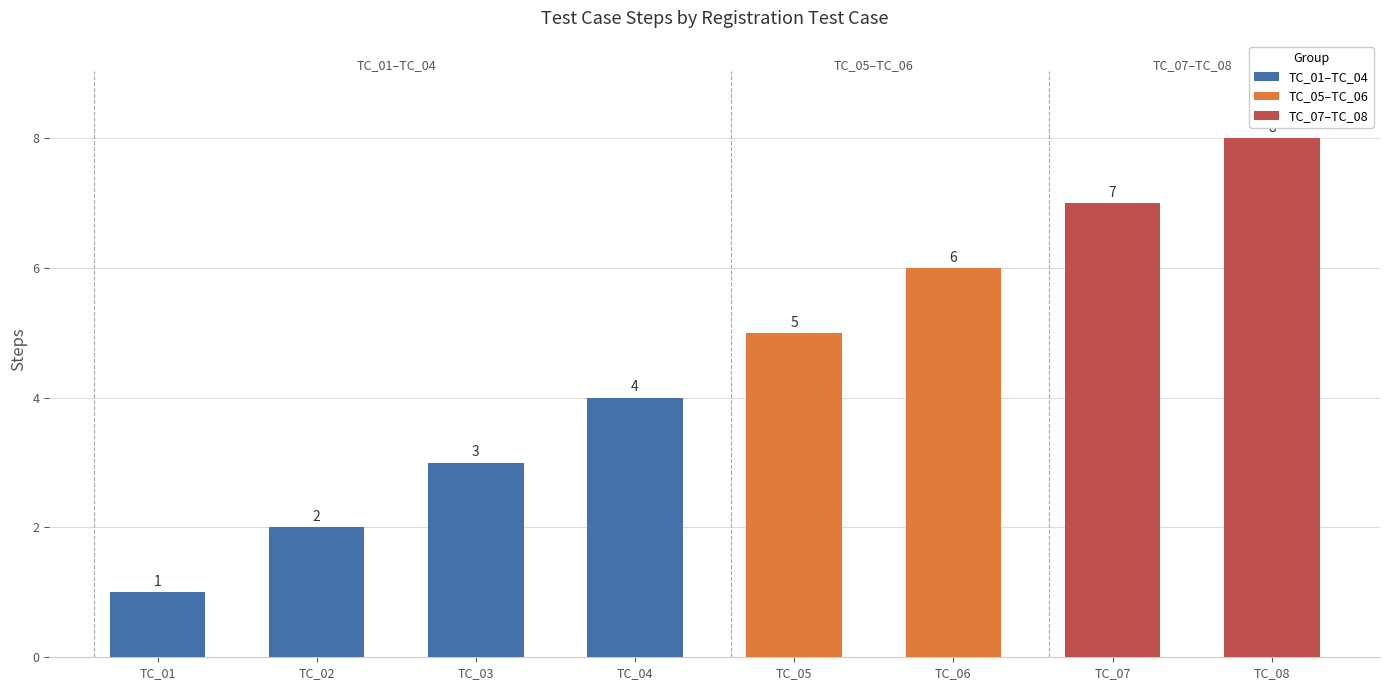

Where does the data first go above 5?

Registration_TC_06